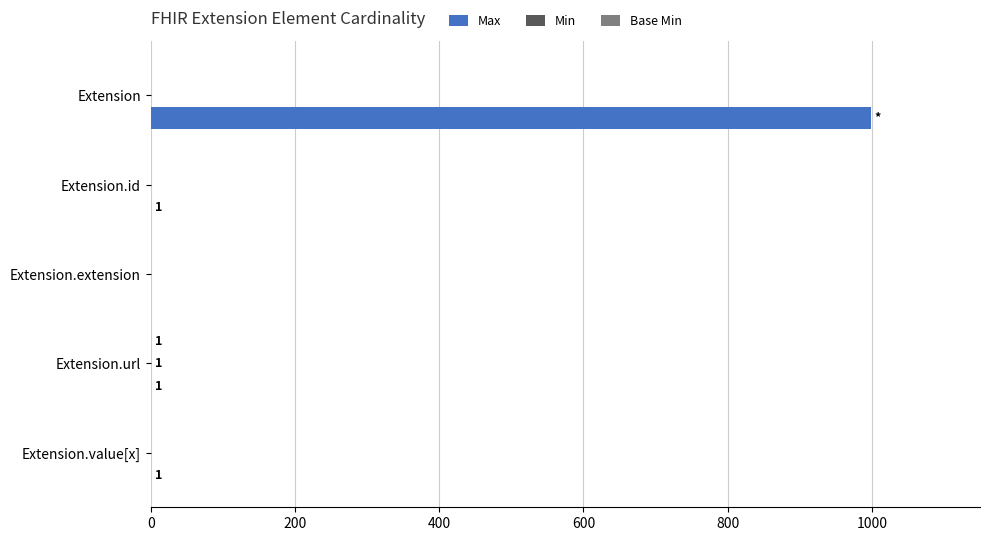

Which series has the widest spread of values?

Max